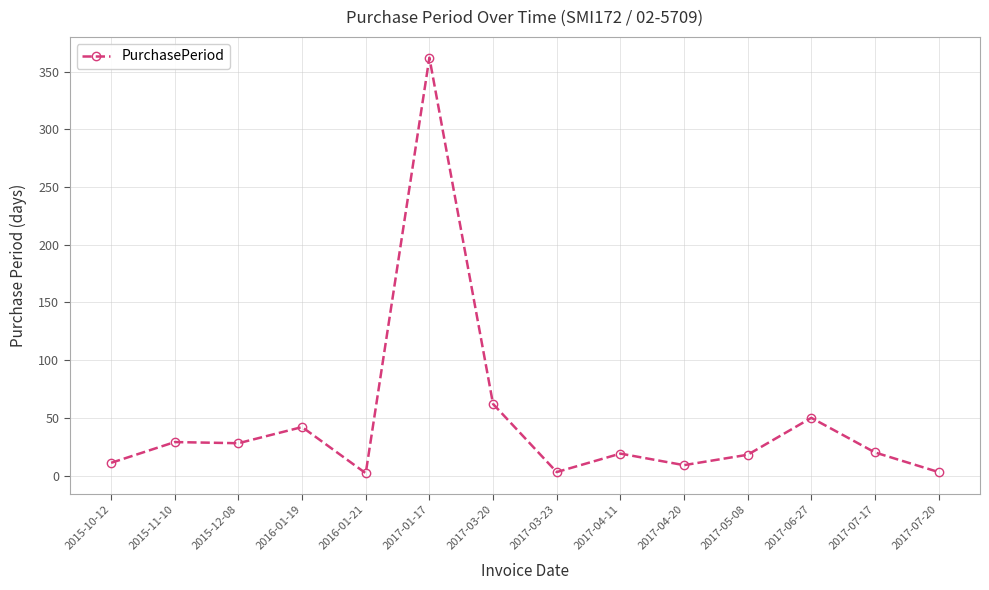

What position from the left is 2017-04-20?

10